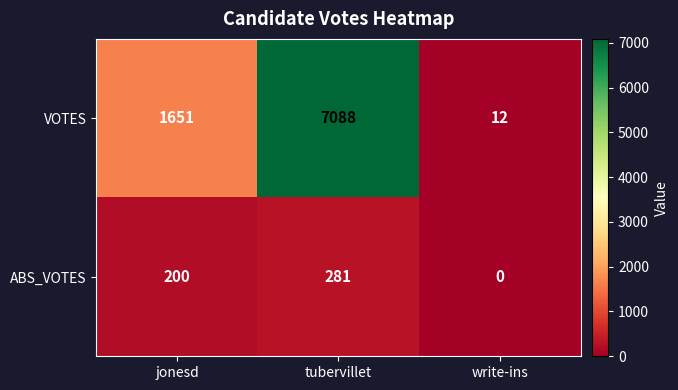

What is the average value of the ABS_VOTES series?

160